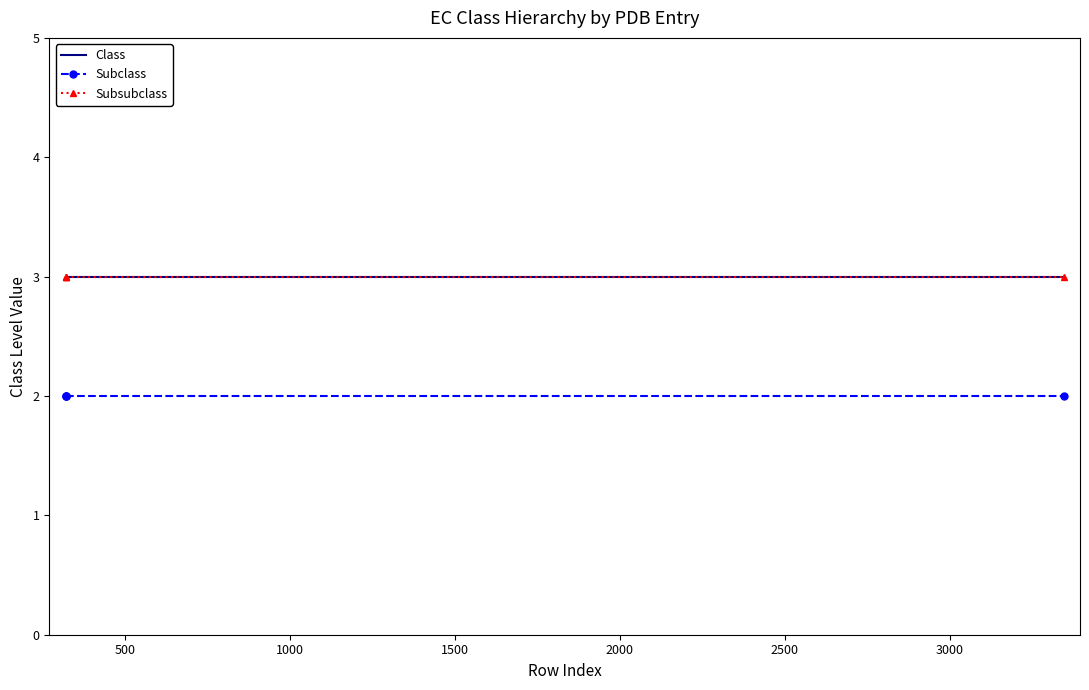

What are all the series names shown in the legend?

Class, Subclass, Subsubclass